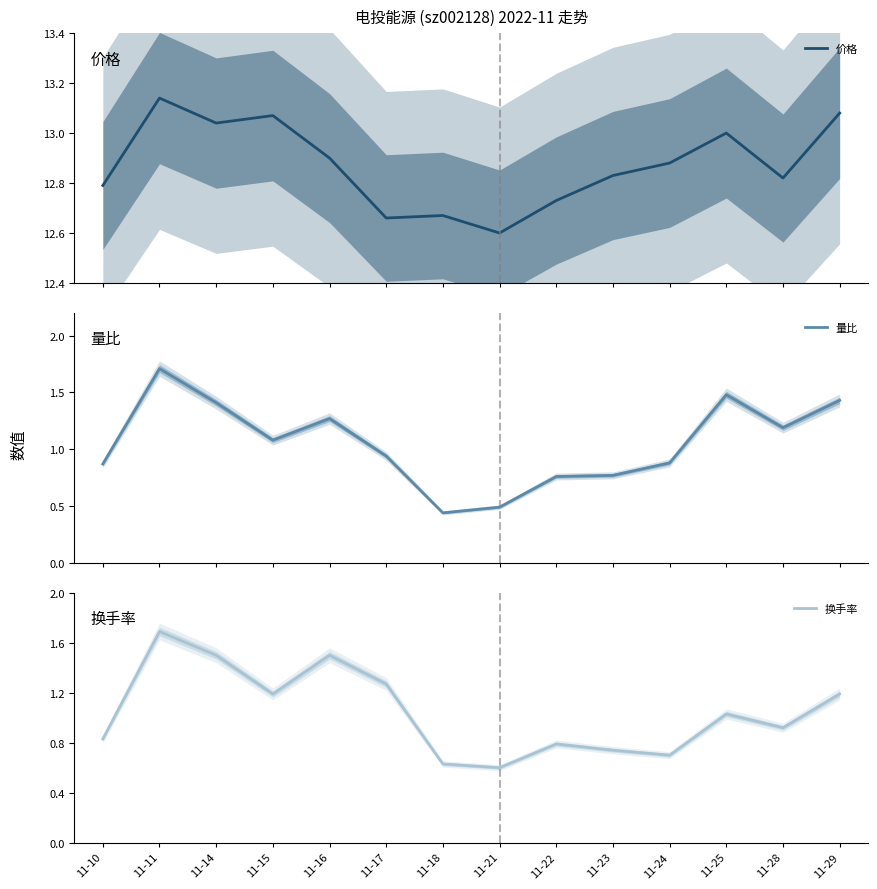

At how many categories does at least one series exceed 9?

14